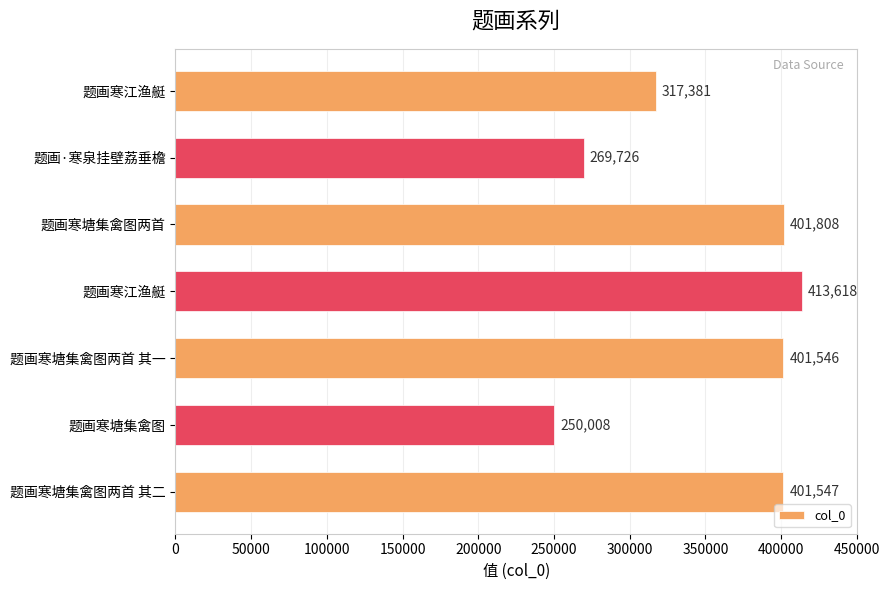

How many bars are there in total?

7